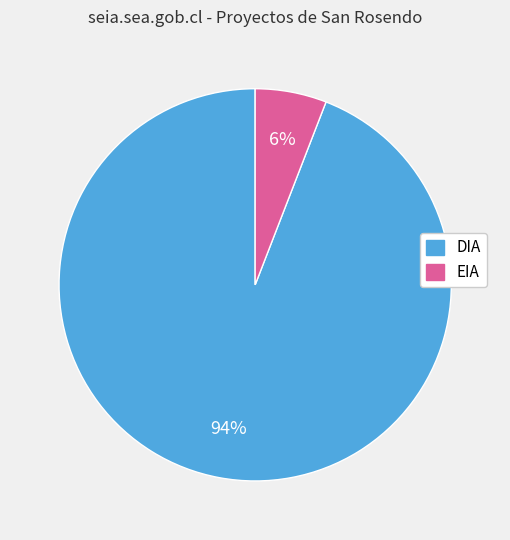

What percentage is the EIA slice, to the nearest percent?

6%